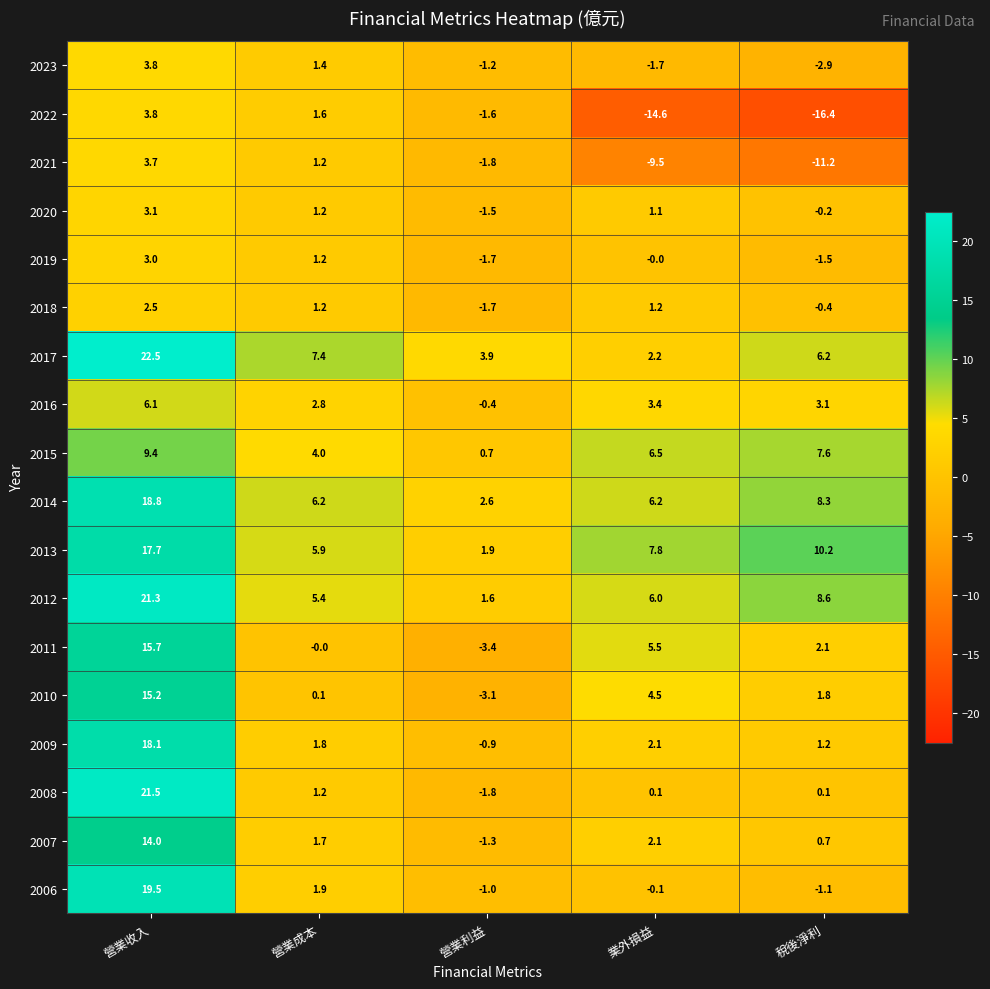

At which label does 2020 first exceed 1?

營業收入